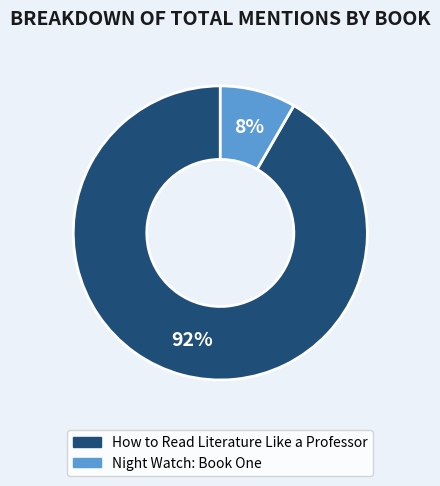

To the nearest percent, what is the average slice percentage?

50%